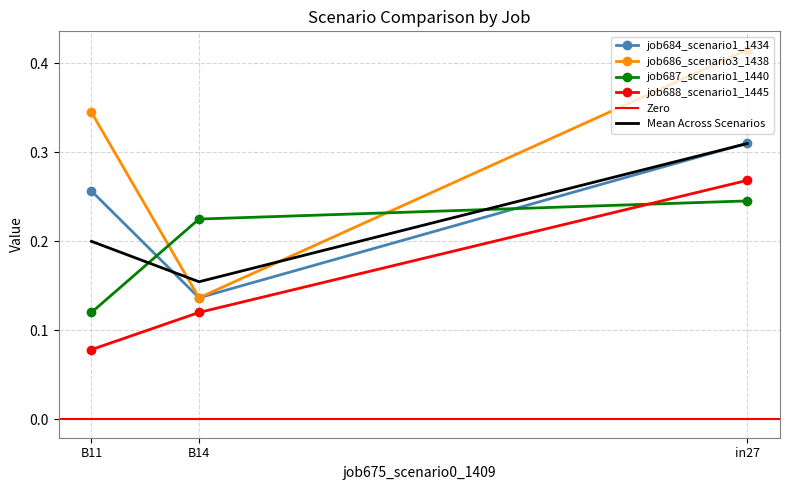

Which series changed the most between in27 and B11?

job688_scenario1_1445